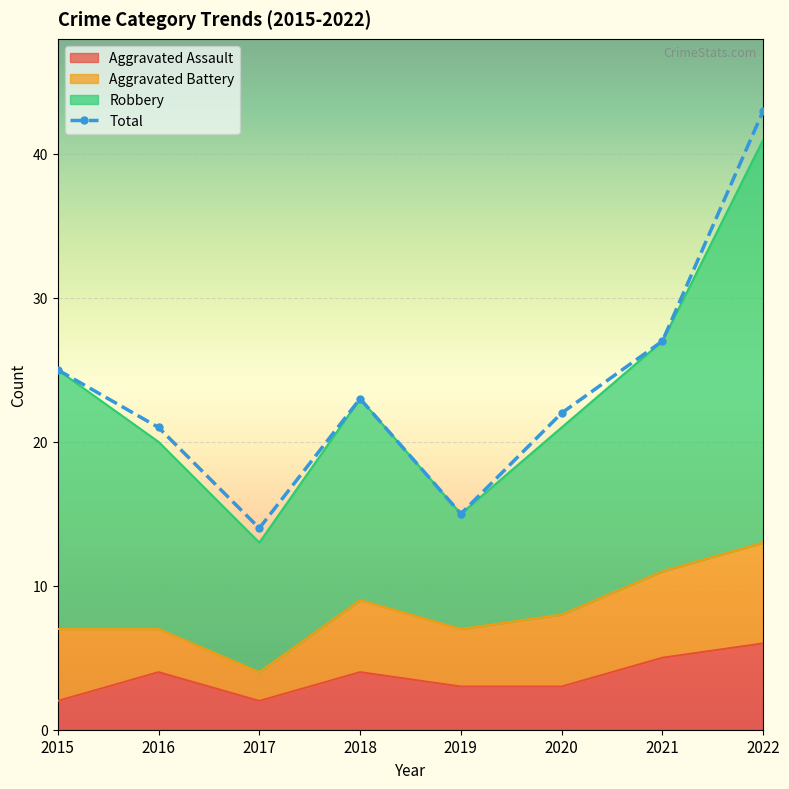

Which series changed the most between 2018 and 2019?

Robbery